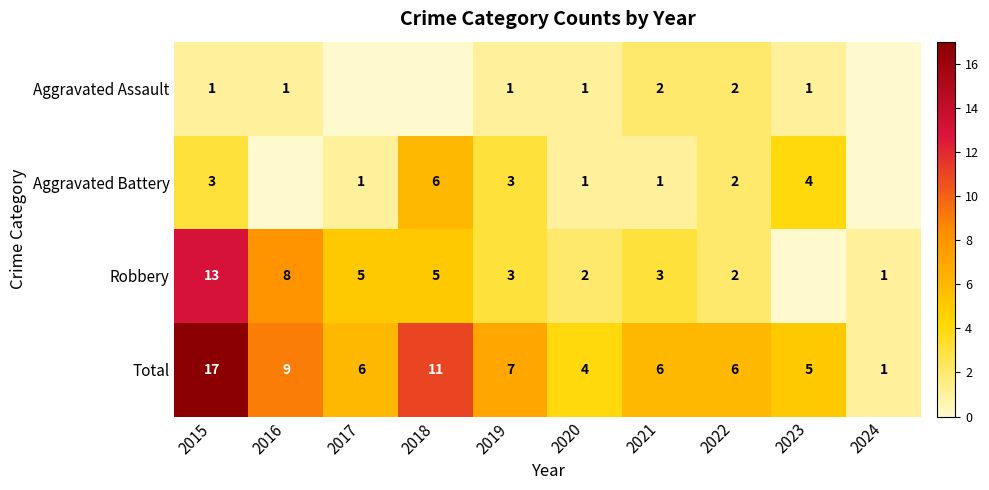

The Total series shows 17 at 2015. True or false?

True